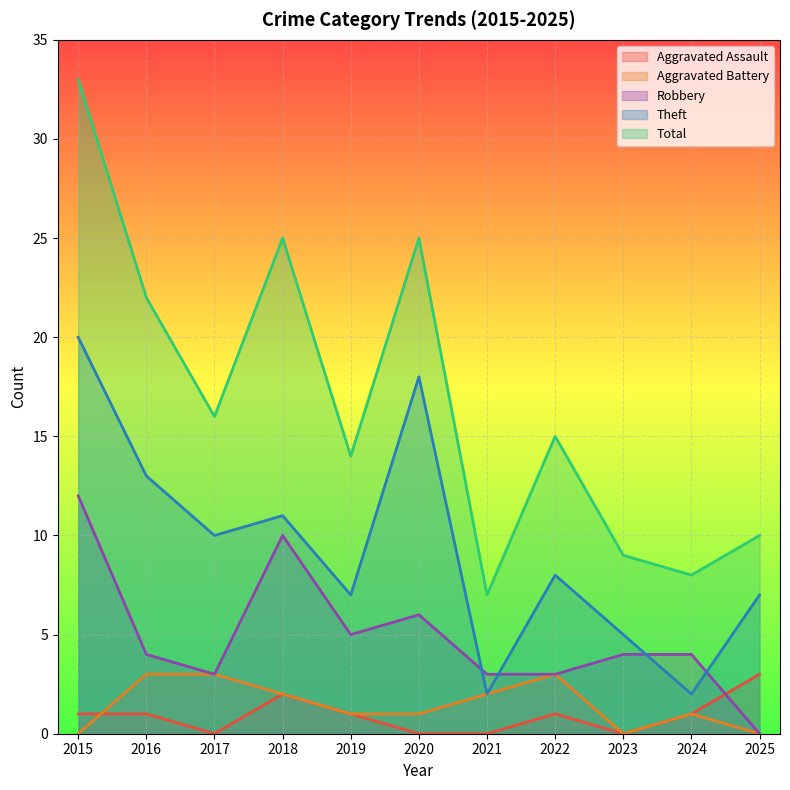

True or false: Aggravated Assault has a value of 1 at 2022.

True